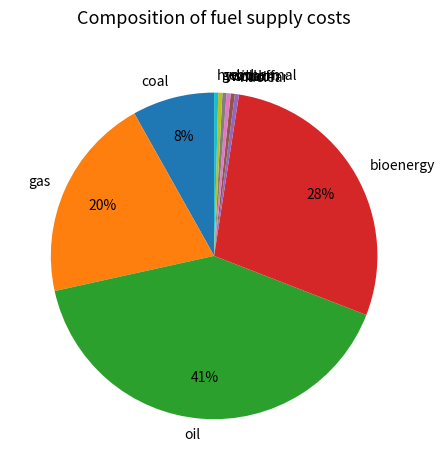

To the nearest percent, what is the average slice percentage?

10%